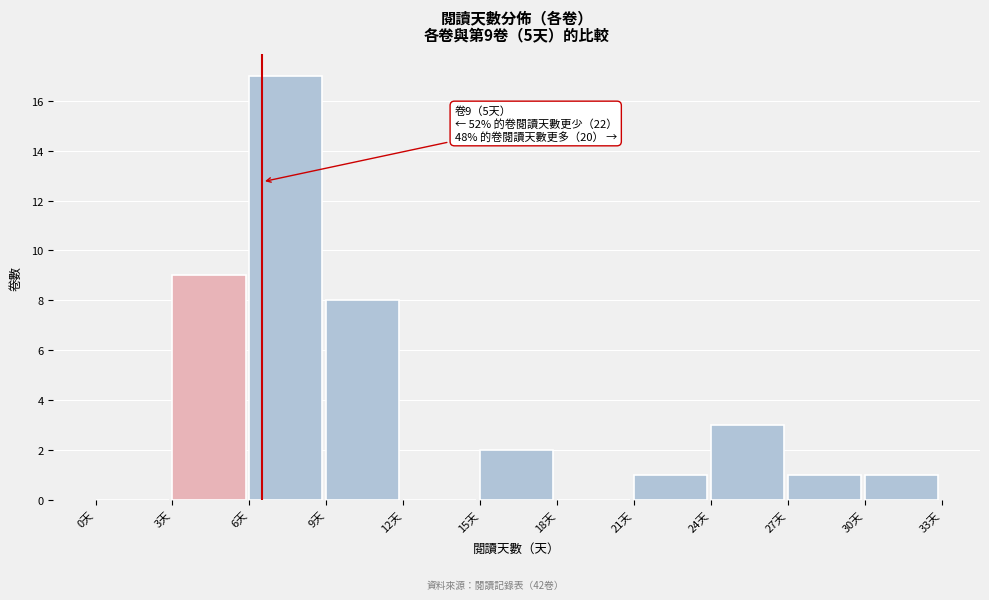

Which range on the x-axis has the tallest bar?

6 to 9